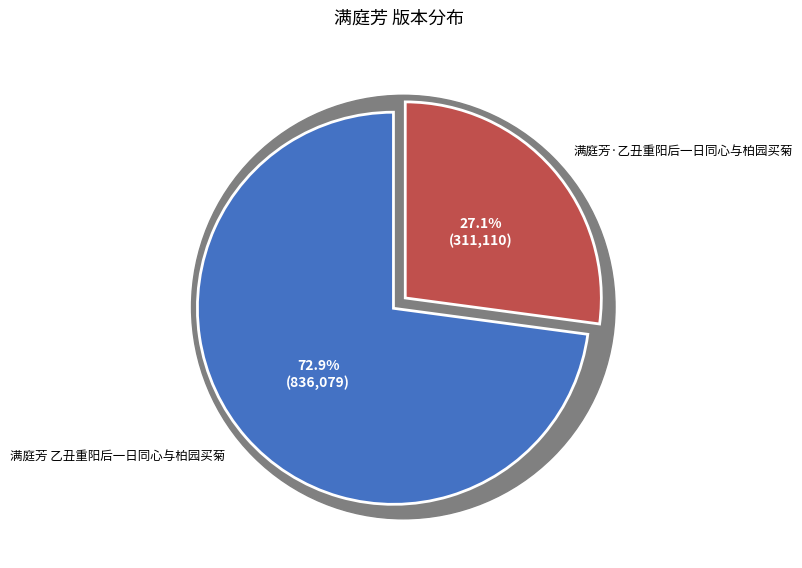

To the nearest percent, what is the average slice percentage?

50%